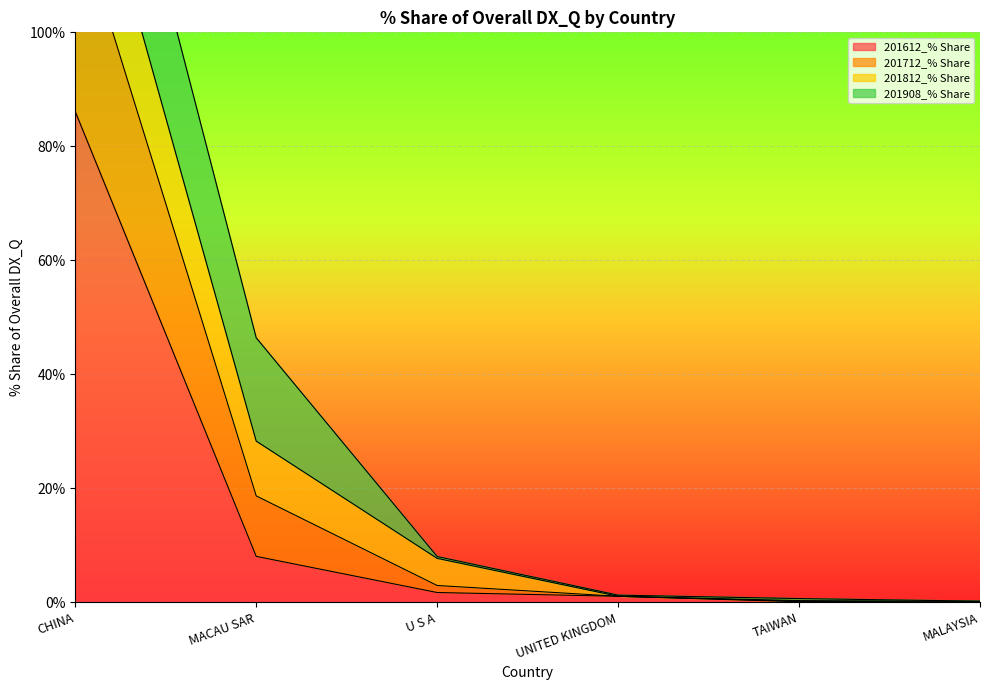

At which label does 201612_% Share reach its peak?

CHINA